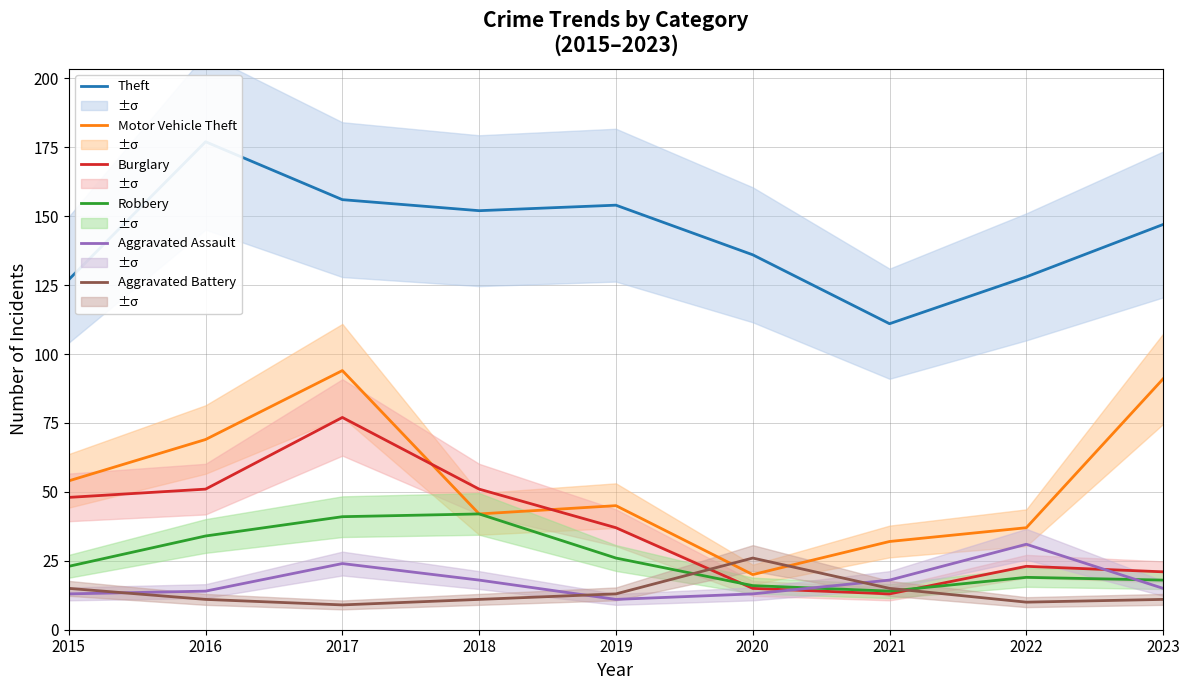

Rank the series at 2016 from lowest to highest value.

Aggravated Battery, Aggravated Assault, Robbery, Burglary, Motor Vehicle Theft, Theft